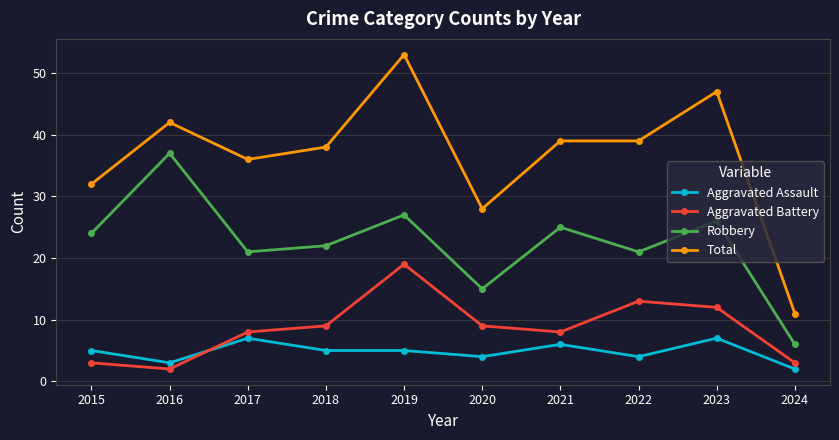

True or false: Total and Aggravated Battery intersect in this chart.

False